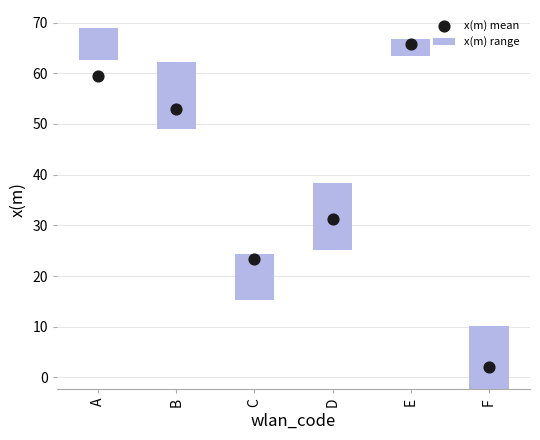

Which series contains the lowest Y value?

x(m) mean